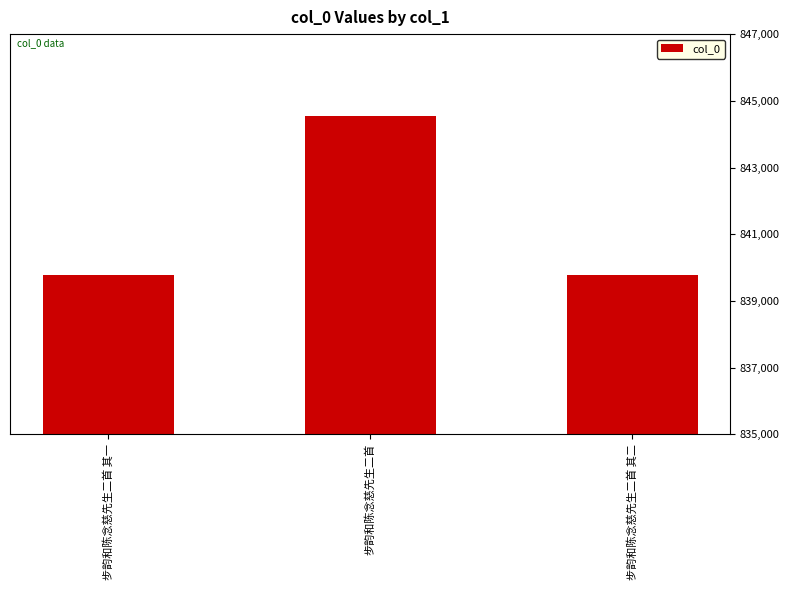

What is the change in value from 步韵和陈念慈先生二首 其一 to 步韵和陈念慈先生二首?

+4764